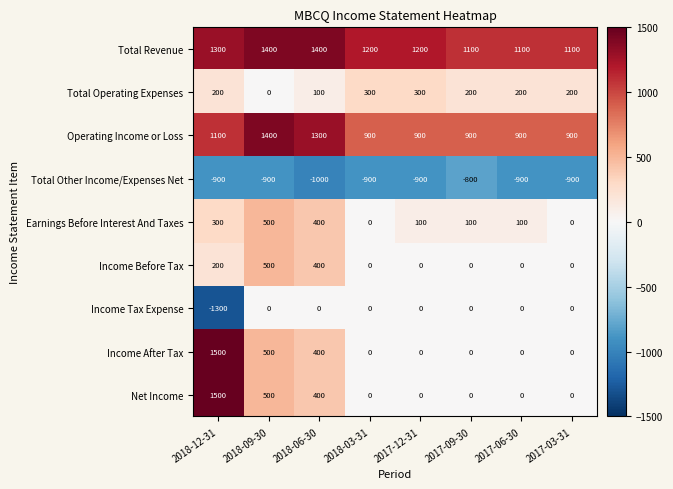

What is the sum of all Total Operating Expenses values?

1500